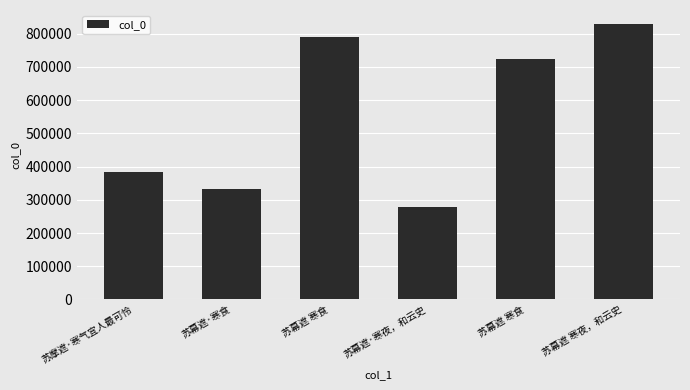

How many bars are there in total?

6